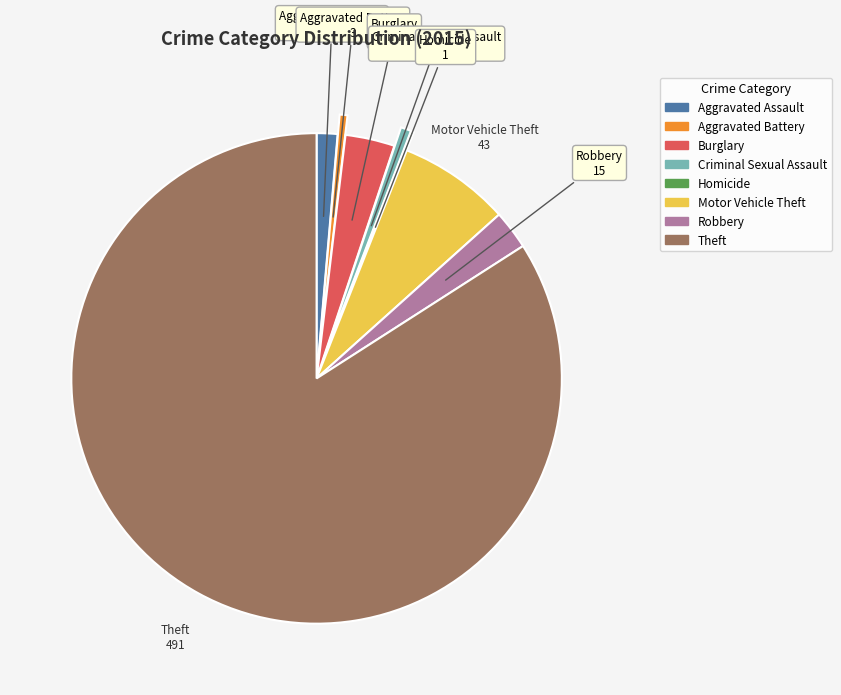

Do Aggravated Assault and Theft together represent more than half of the pie?

Yes